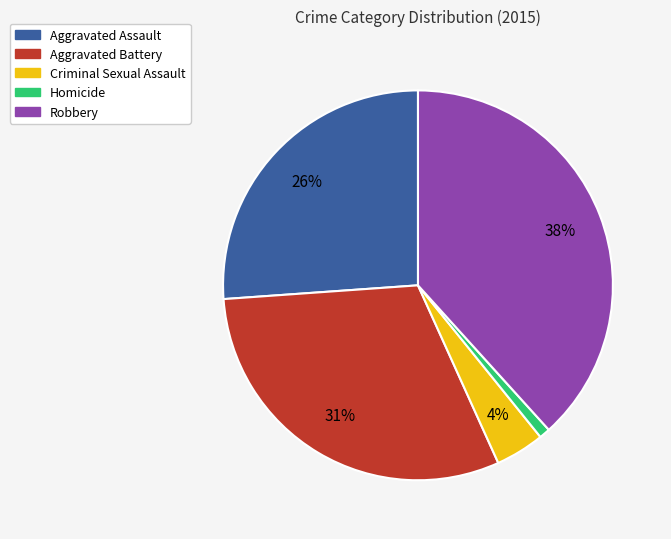

True or false: Aggravated Battery accounts for 31% of the total.

True